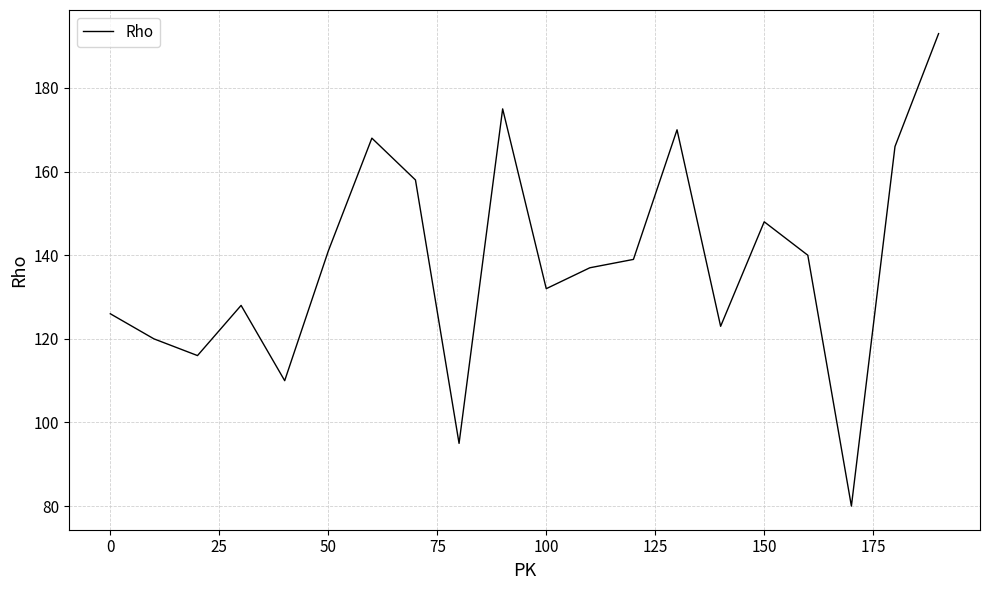

What is the greatest value displayed?

193